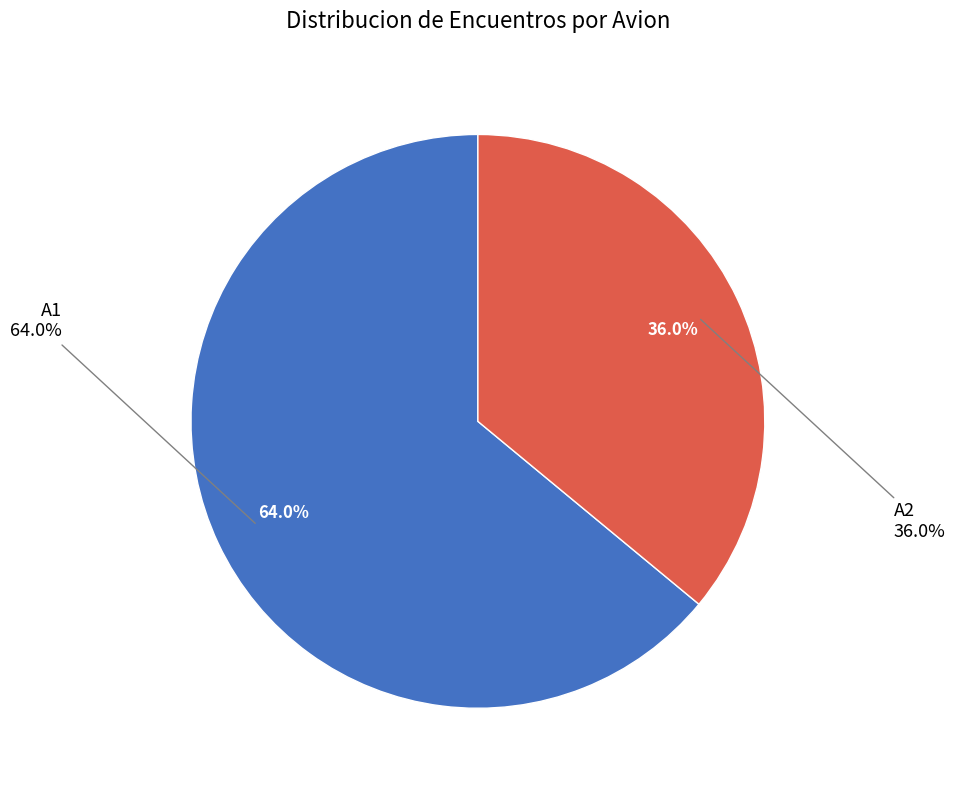

True or false: A2 accounts for 23% of the total.

False